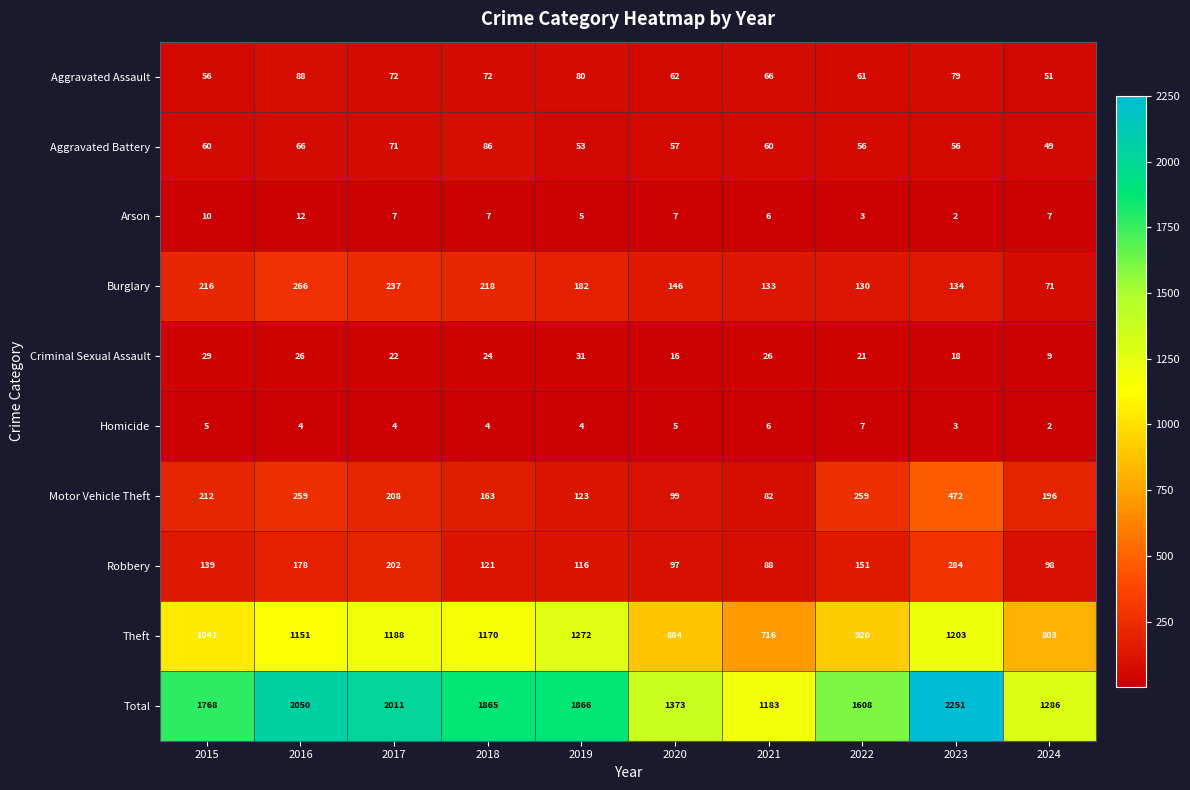

Count the number of data series in this chart.

10